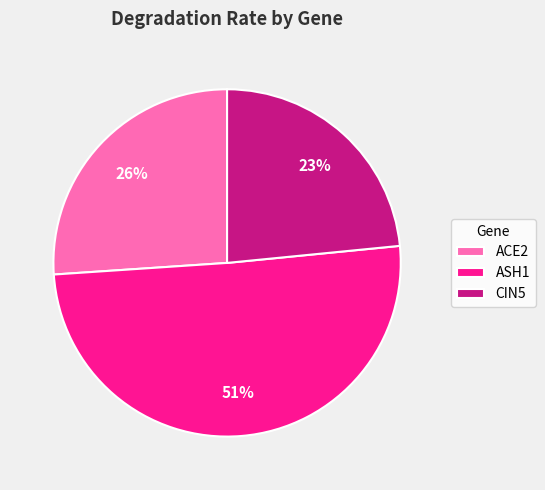

To the nearest percent, what percentage of the pie is ACE2?

26%